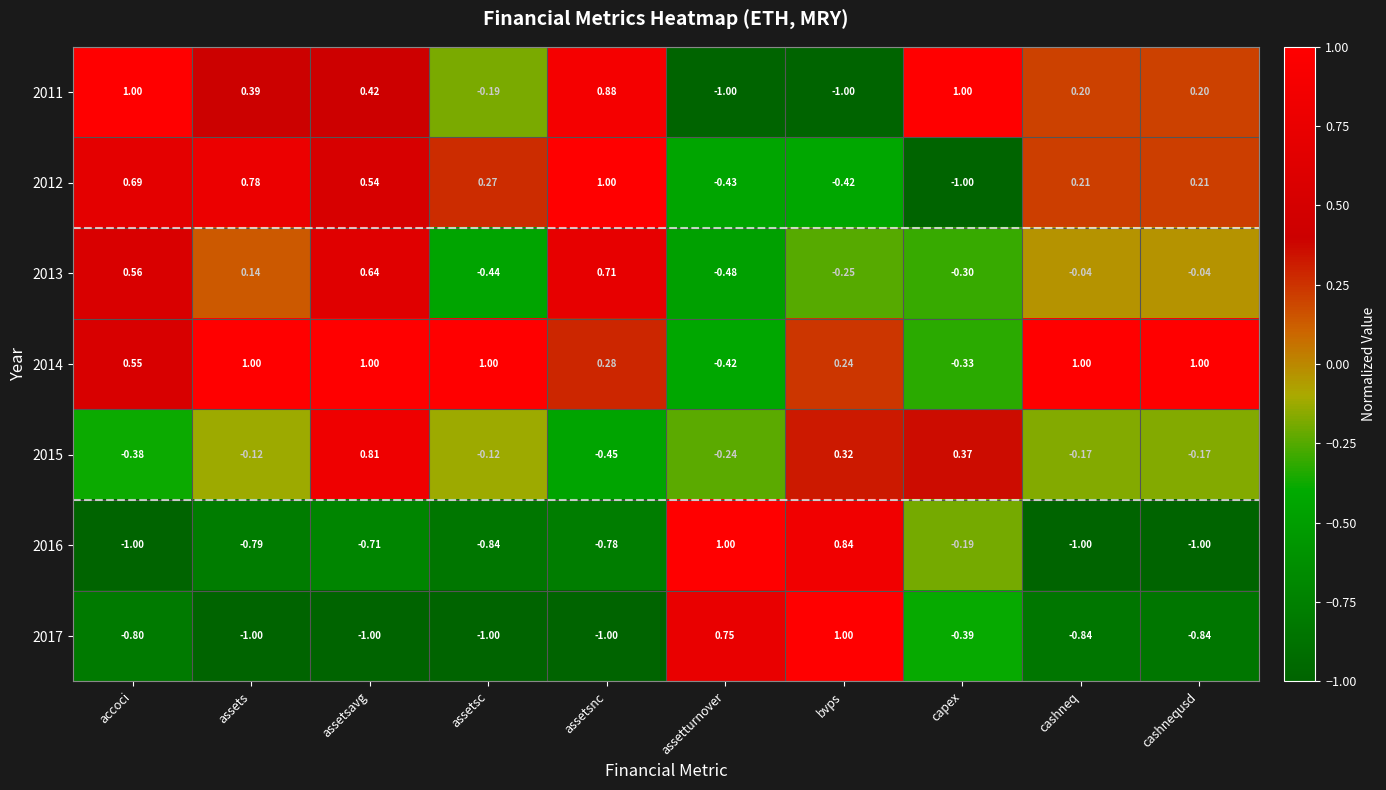

How many data points in 2015 are above 0?

3